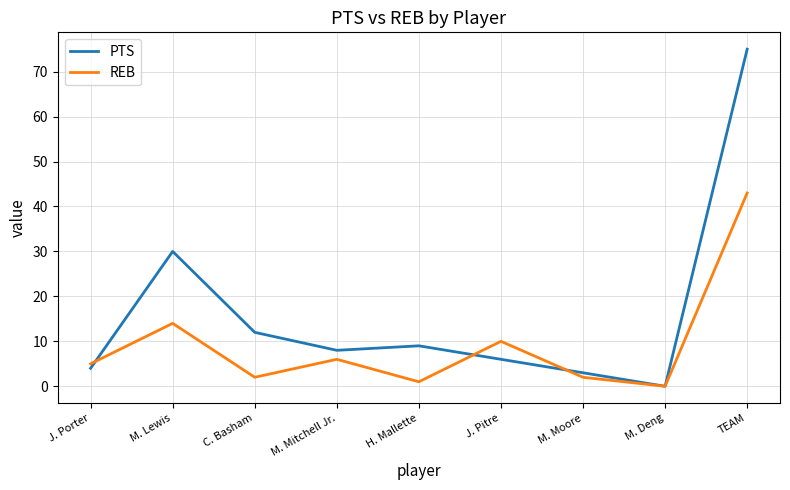

What position from the right is M. Deng?

2